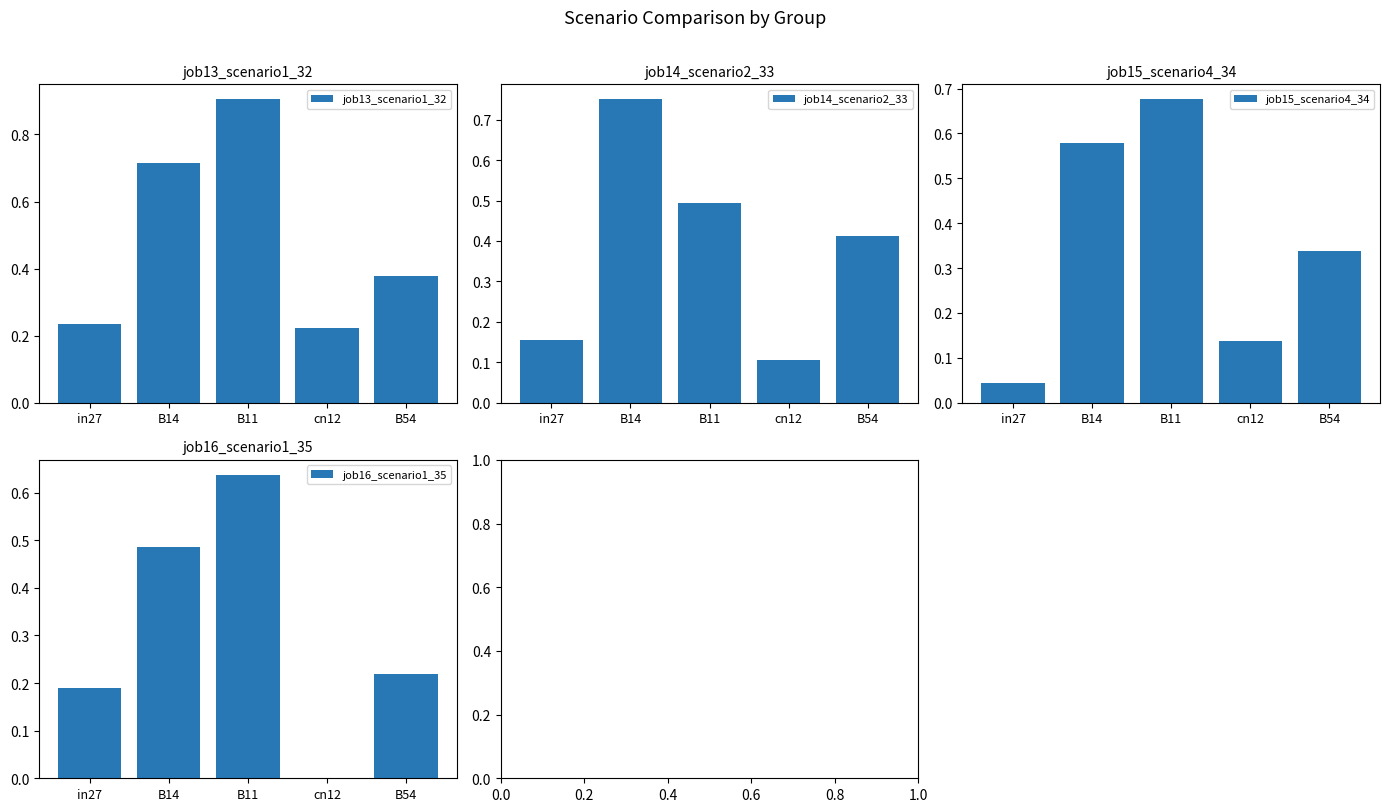

Reading left to right, list all the values displayed in this chart.

job13_scenario1_32: 0.2	0.7	0.9	0.2	0.4
job14_scenario2_33: 0.2	0.7	0.5	0.1	0.4
job15_scenario4_34: 0.0	0.6	0.7	0.1	0.3
job16_scenario1_35: 0.2	0.5	0.6	0.0	0.2